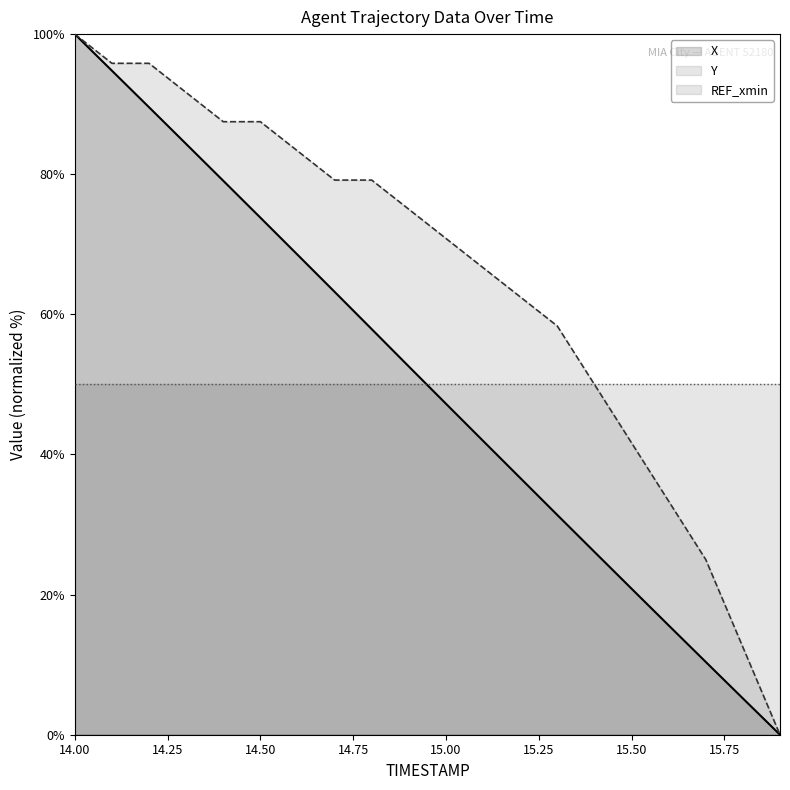

What is the maximum value shown in the chart?

100.0